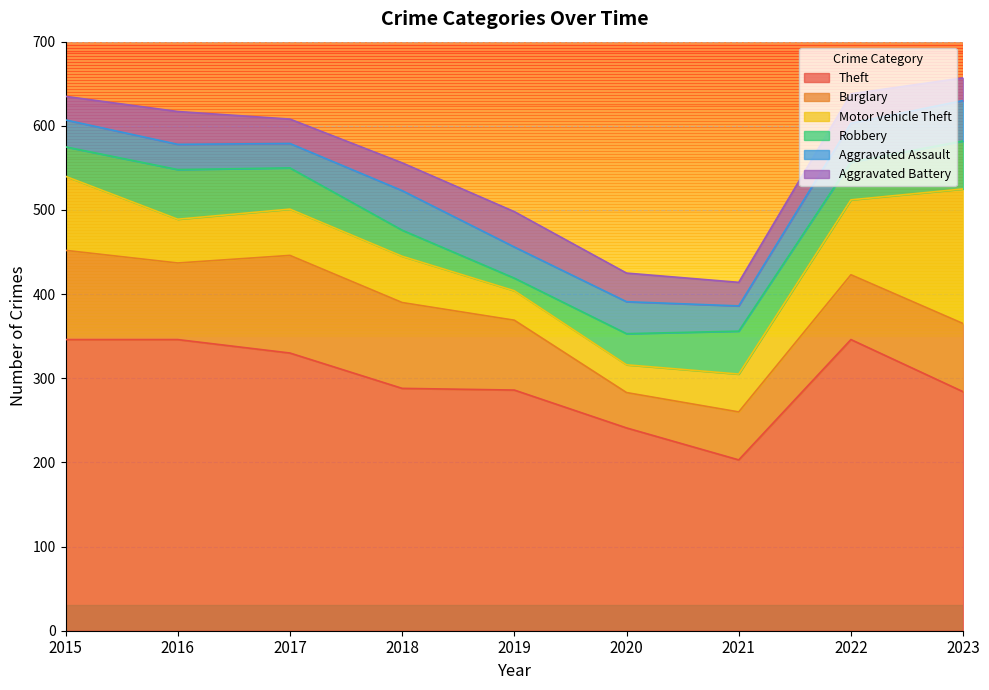

In Motor Vehicle Theft, how many points are lower than both neighbors (excluding endpoints)?

2